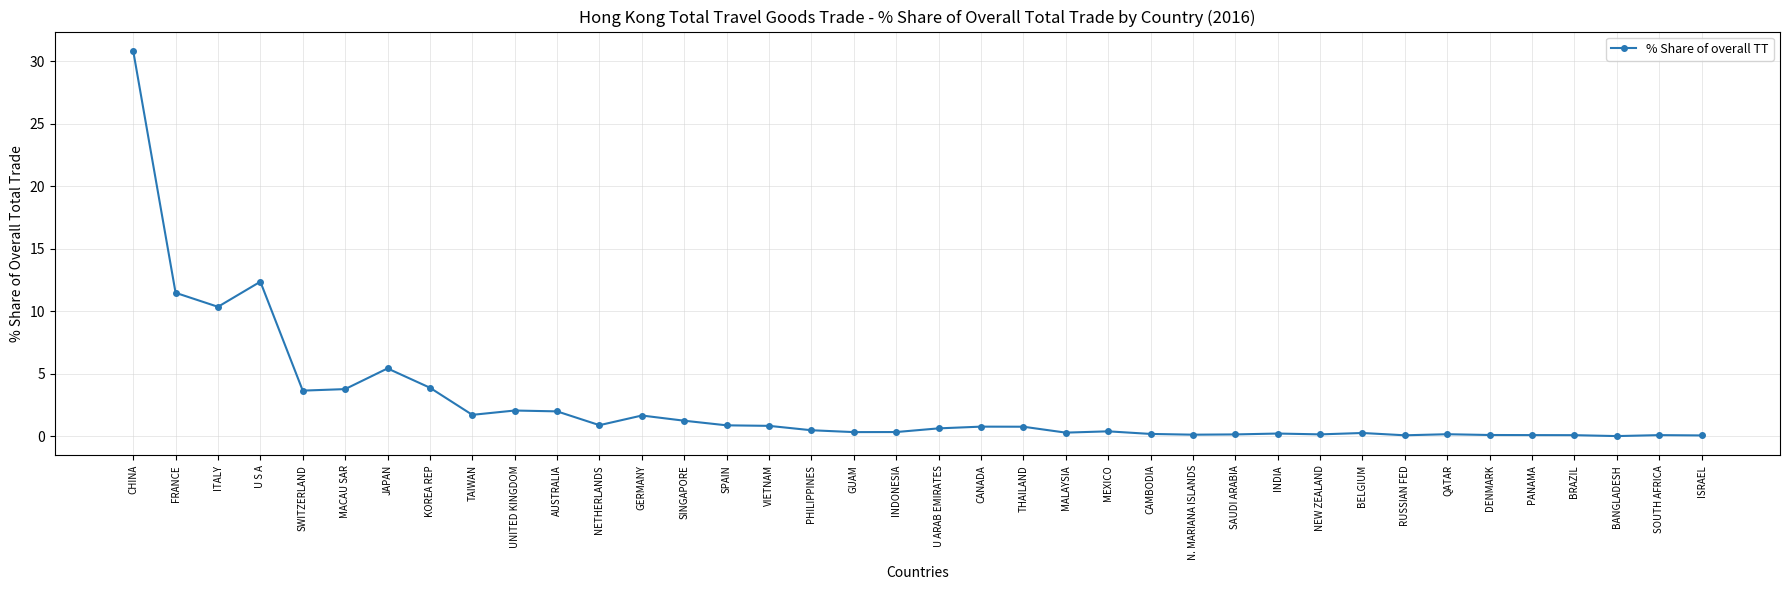

What position from the left is MACAU SAR?

6